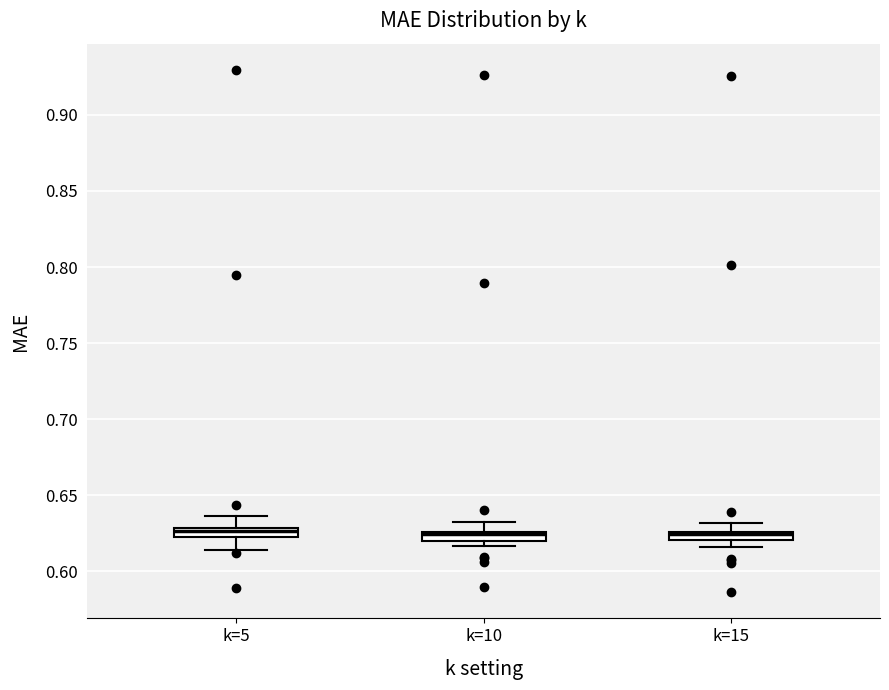

Where is the upper edge of the box for k=15 on the y-axis? The values are not printed on the chart, so give them approximately, as read against the axis.

0.625